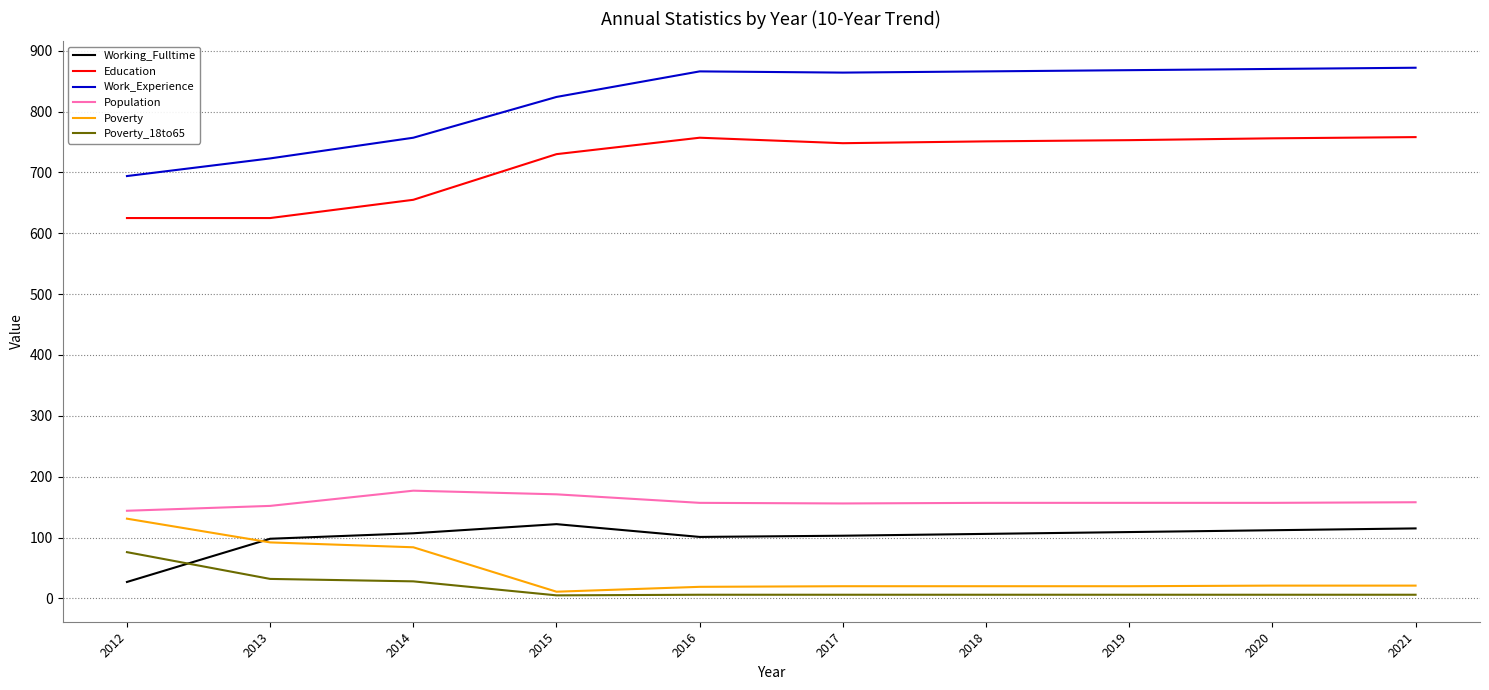

What is the sum of the Poverty values at 2012 and 2013?

223